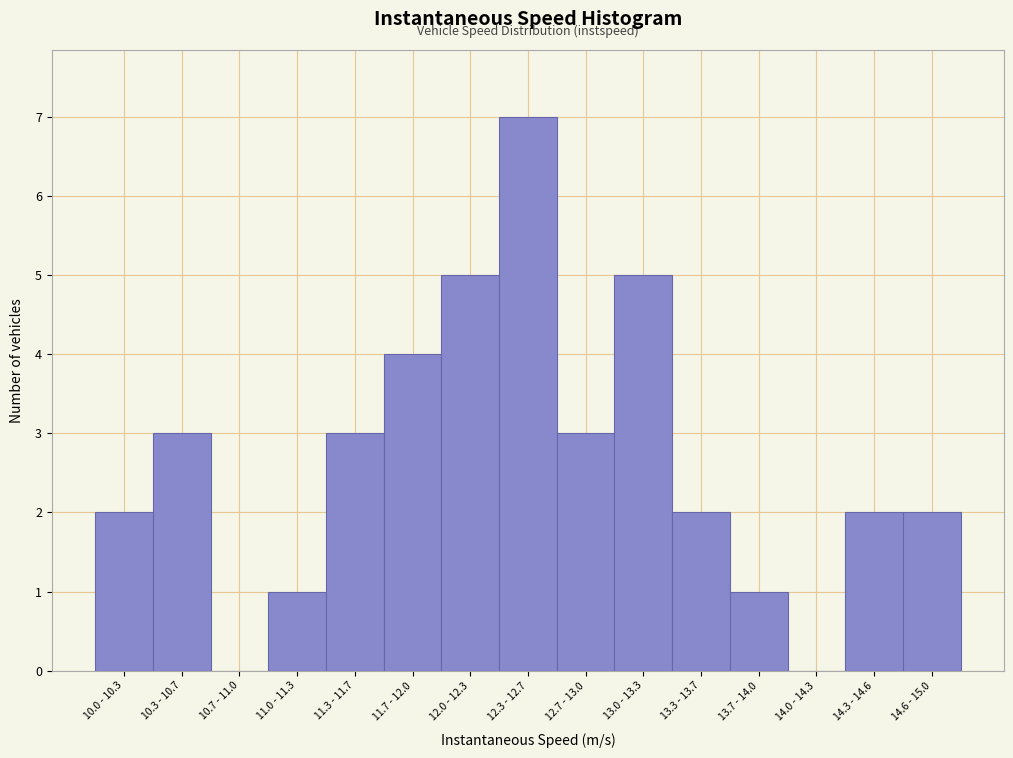

Reading left to right, extract all data points from this chart.

10.0 - 10.3=2	10.3 - 10.7=3	10.7 - 11.0=0	11.0 - 11.3=1	11.3 - 11.7=3	11.7 - 12.0=4	12.0 - 12.3=5	12.3 - 12.7=7	12.7 - 13.0=3	13.0 - 13.3=5	13.3 - 13.7=2	13.7 - 14.0=1	14.0 - 14.3=0	14.3 - 14.6=2	14.6 - 15.0=2